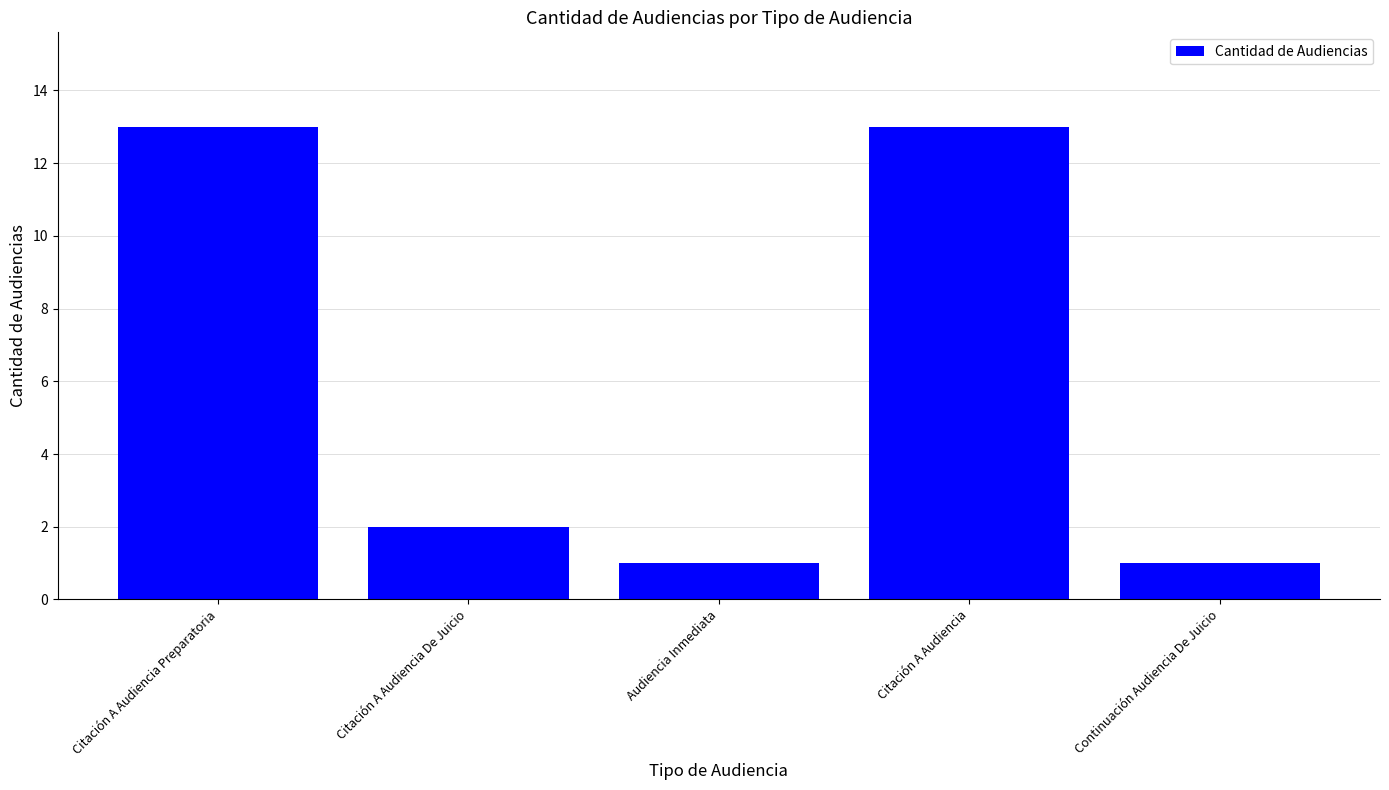

Reading left to right, extract all data points from this chart.

13	2	1	13	1